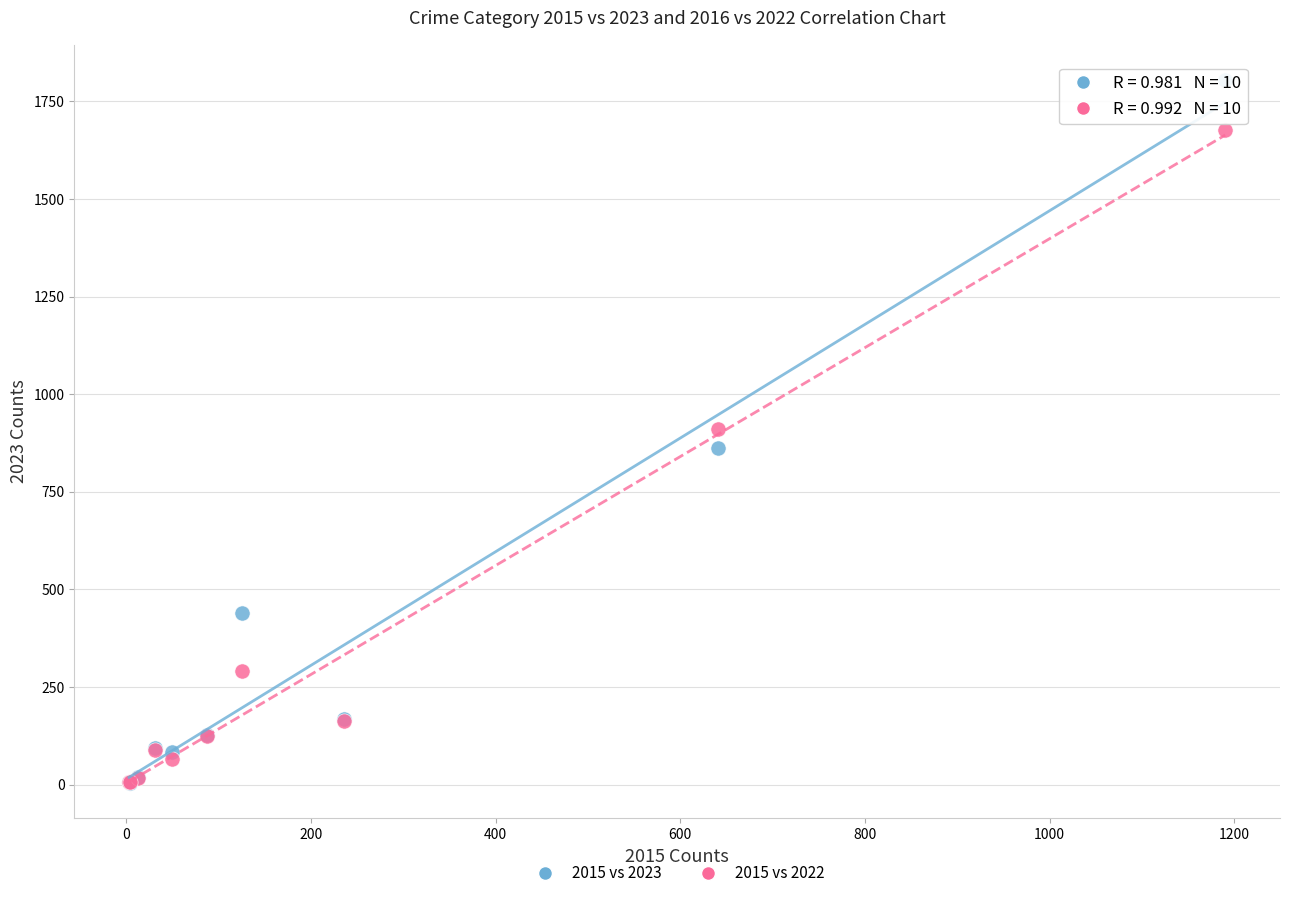

In the 2015 vs 2022 series, what Y value is closest to 841?

912